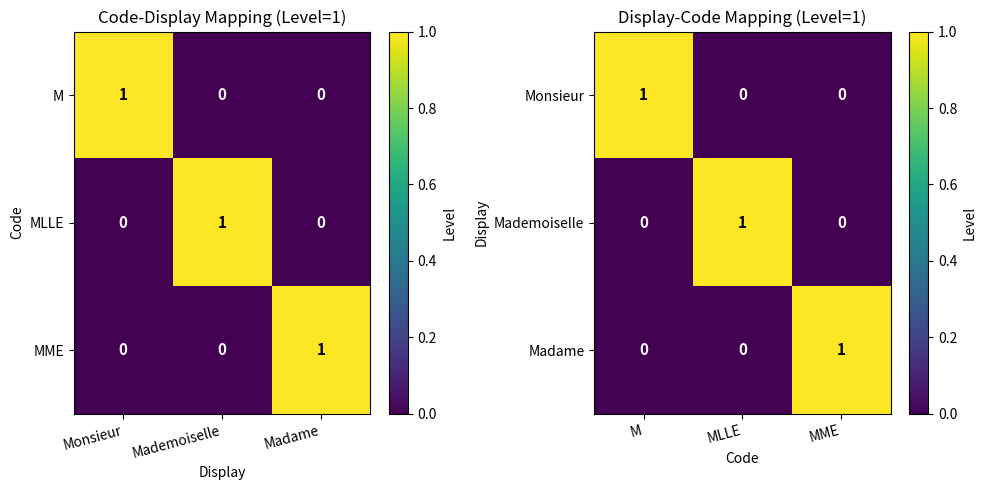

What is the sum of all Monsieur values?

1